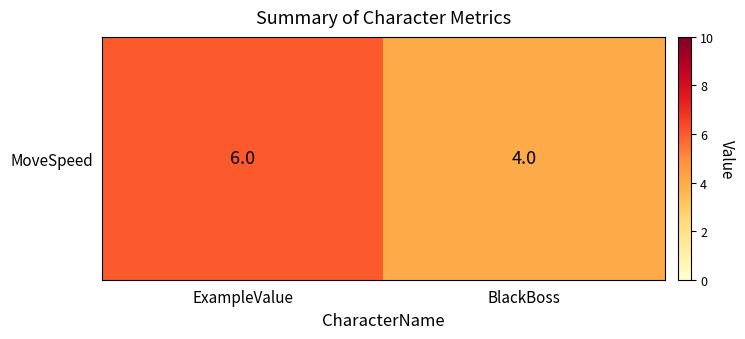

The value at ExampleValue is 9. True or false?

False